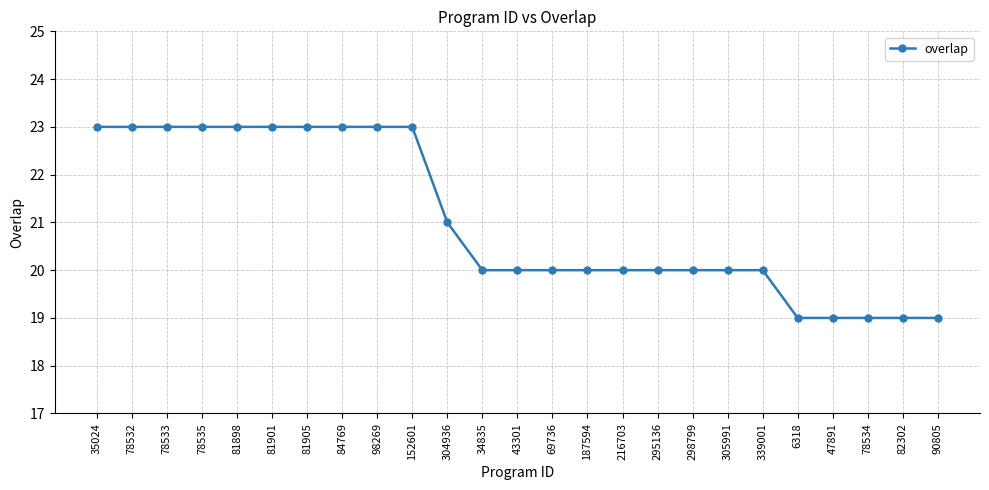

How many series are shown in this chart?

1